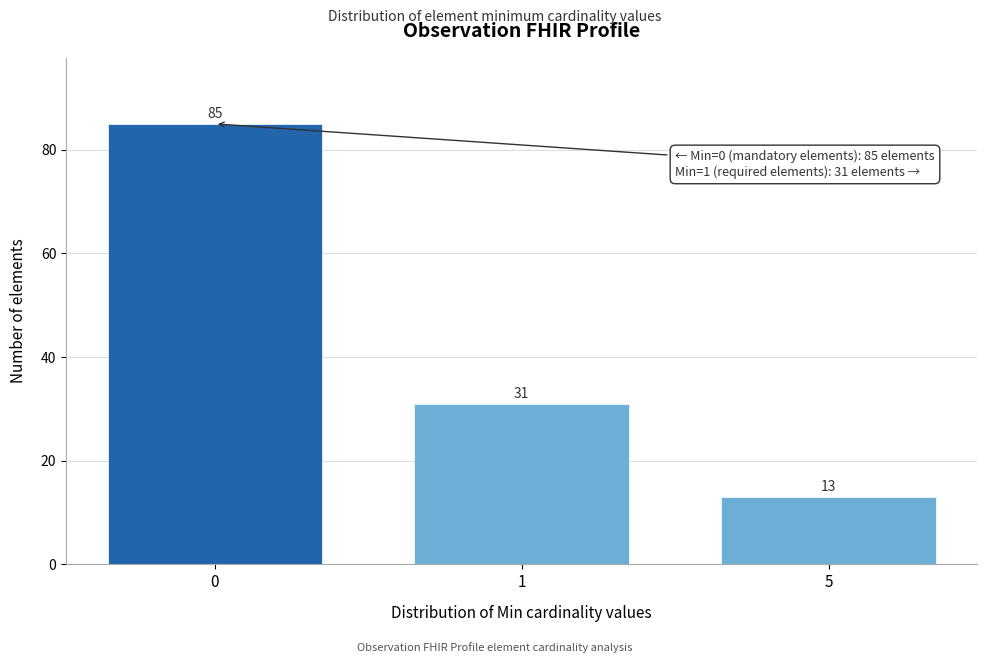

Reading right to left, what are all the values shown in this chart?

13	31	85